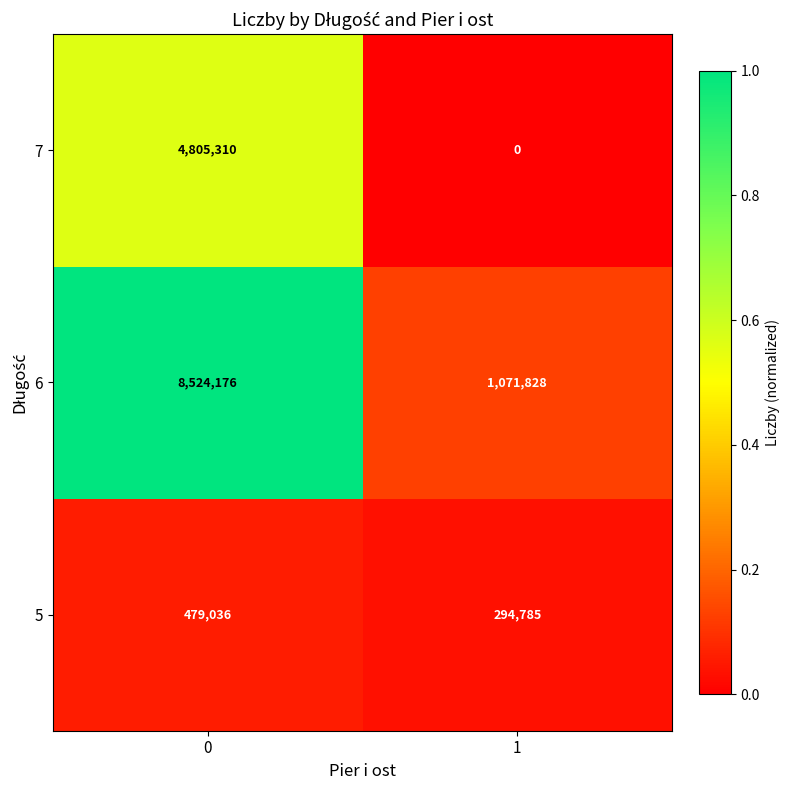

The 7 series shows 4805310 at 0. True or false?

True